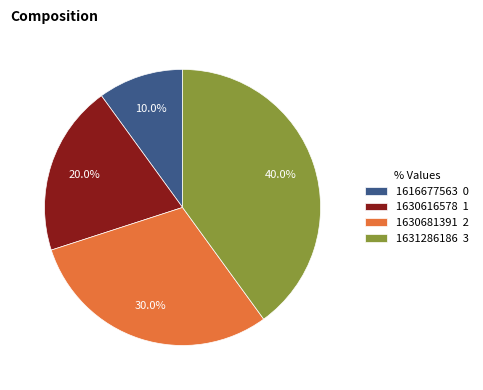

To the nearest percent, what is the difference between the largest and smallest slice percentages?

30%